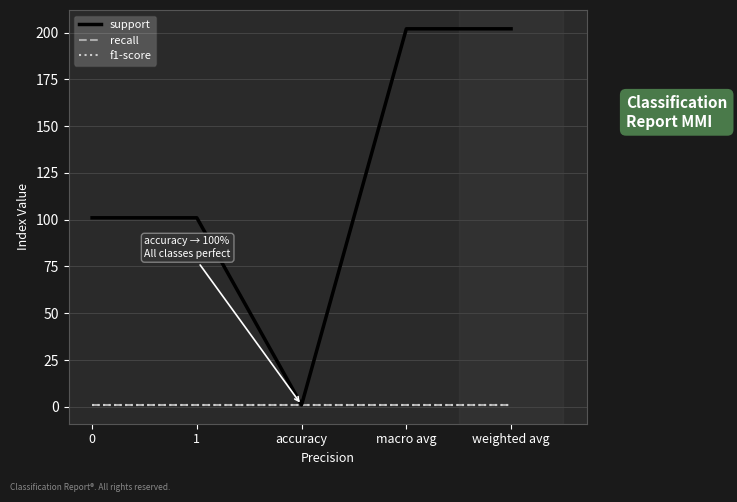

Is it true that support equals 202 at weighted avg?

True